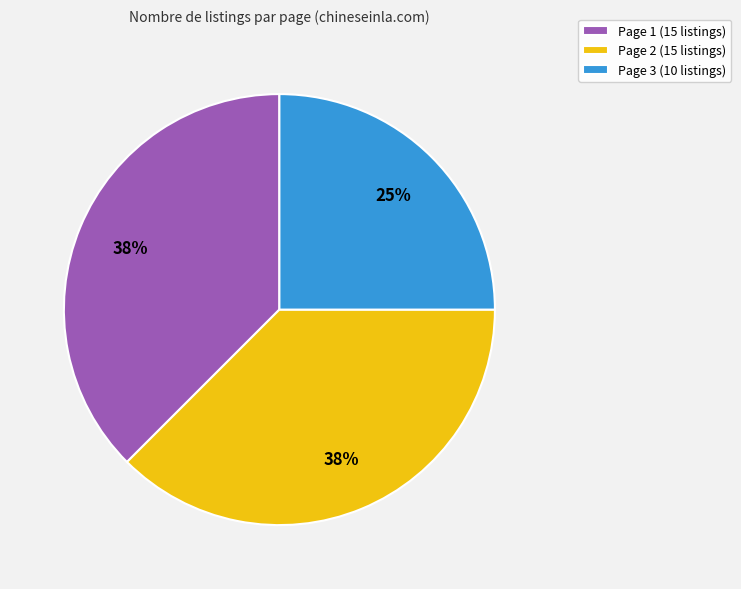

To the nearest percent, what is the average slice percentage?

33%